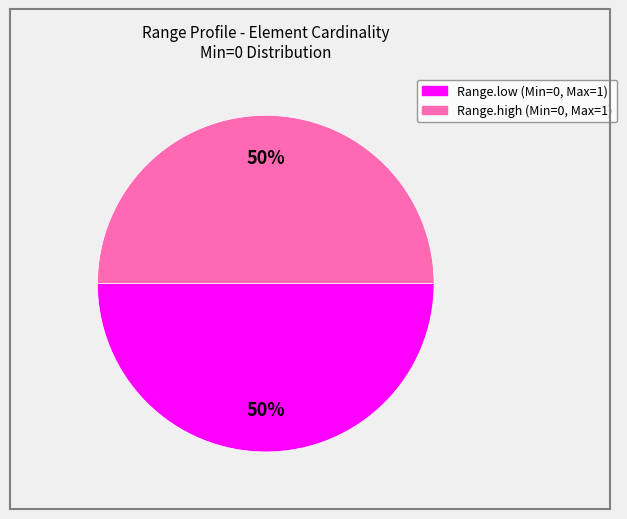

Is the sum of Range.high and Range.low greater than half?

Yes